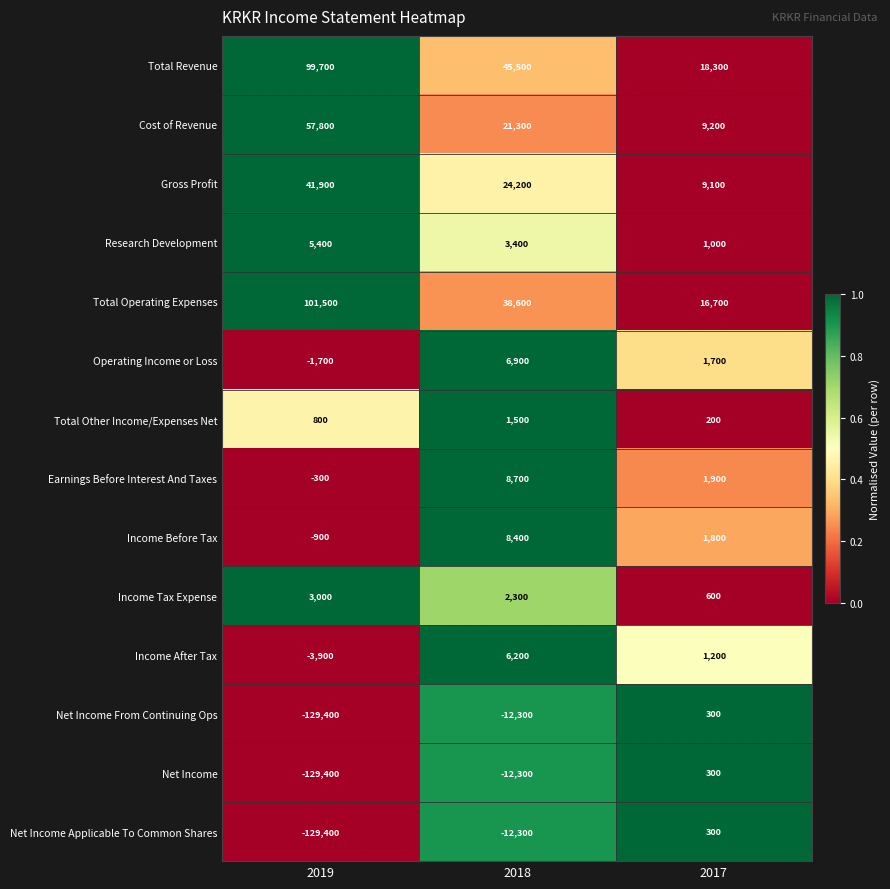

Rank the categories by Net Income Applicable To Common Shares value from lowest to highest.

2019, 2018, 2017